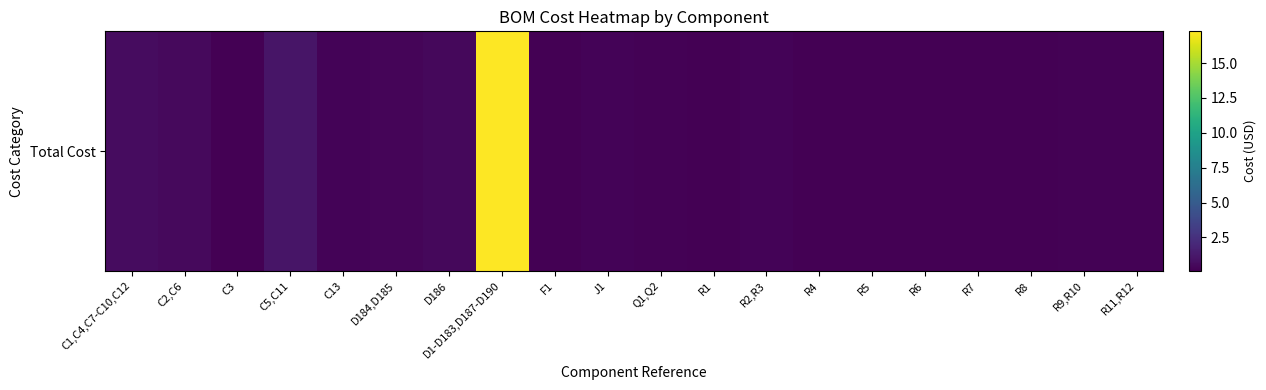

List the labels in order of value, largest first.

D1-D183,D187-D190, C5,C11, C1,C4,C7-C10,C12, C2,C6, D186, D184,D185, J1, C13, R2,R3, Q1,Q2, R9,R10, R11,R12, F1, R1, C3, R4, R5, R6, R7, R8